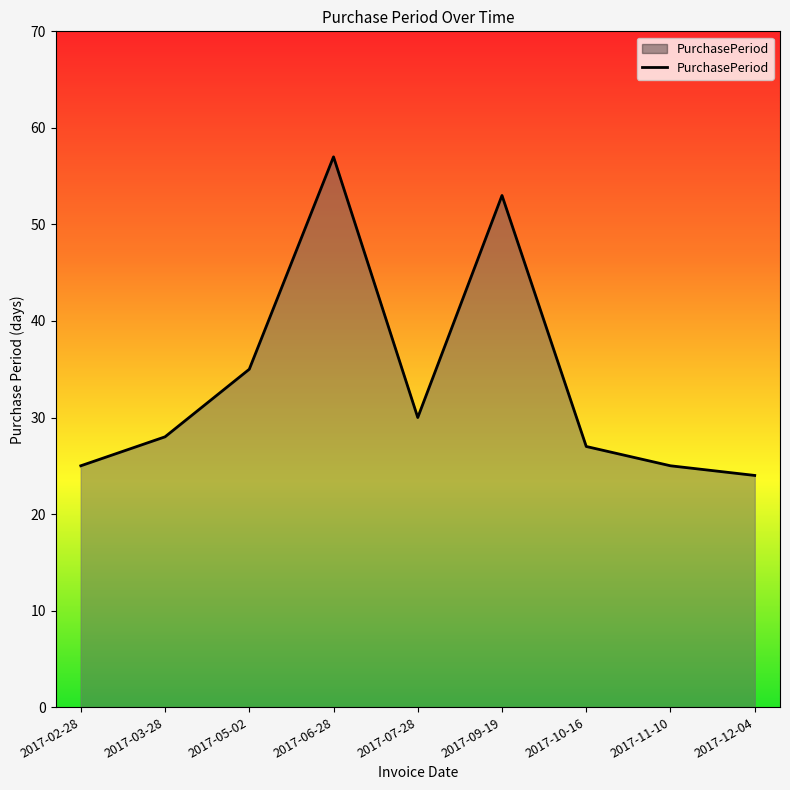

Where is the data nearest to the value 40?

2017-05-02